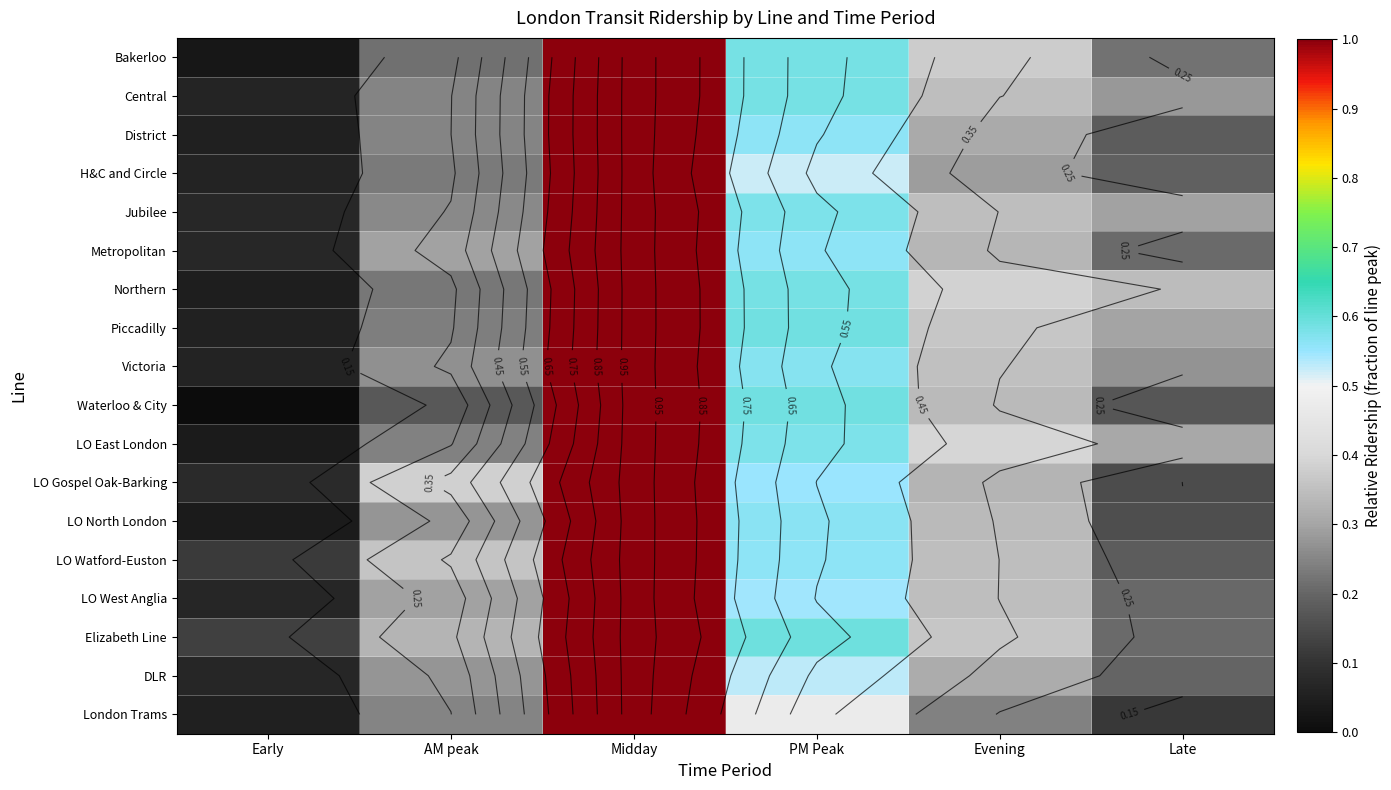

At which label is LO North London closest to 0?

Early